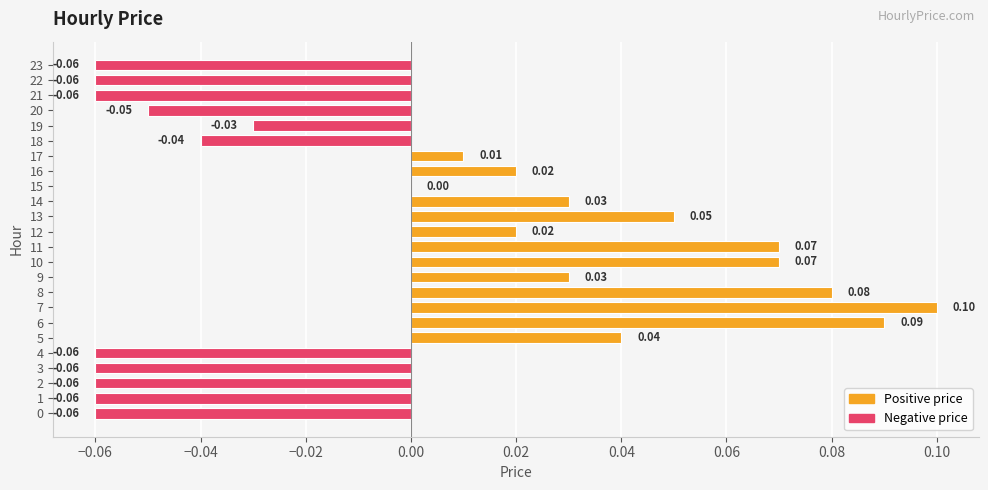

Which has a higher value, 23 or 8?

8